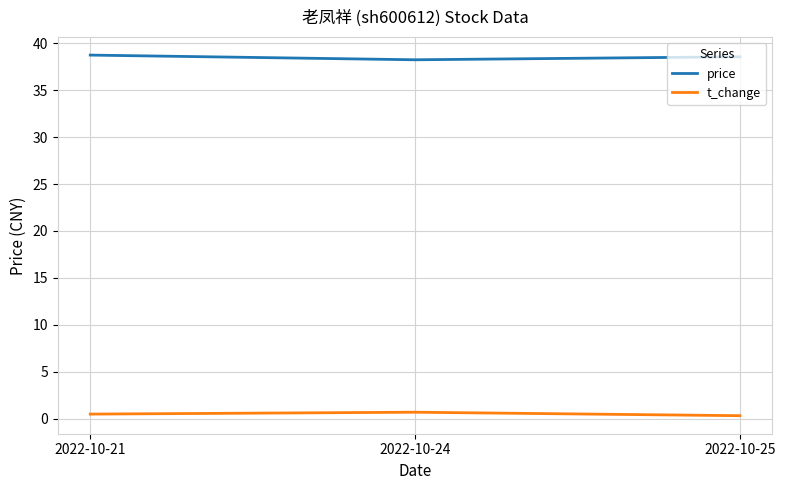

At 2022-10-25, list the series in order from smallest to largest.

t_change, price